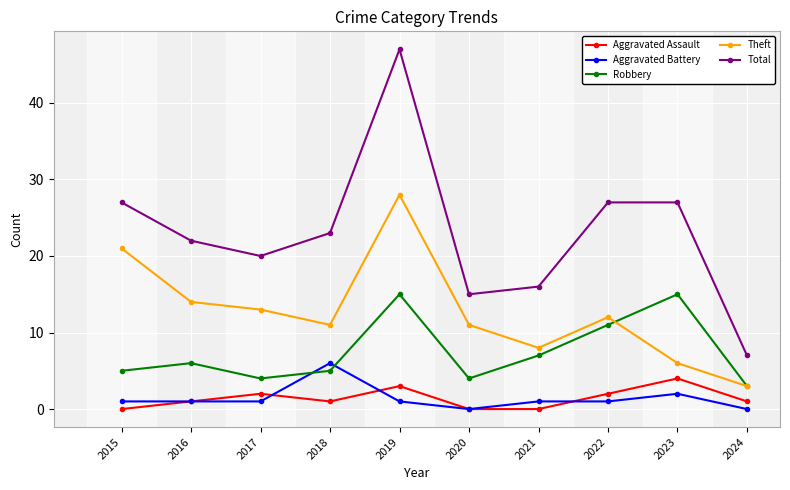

Which series has the largest total across all categories?

Total